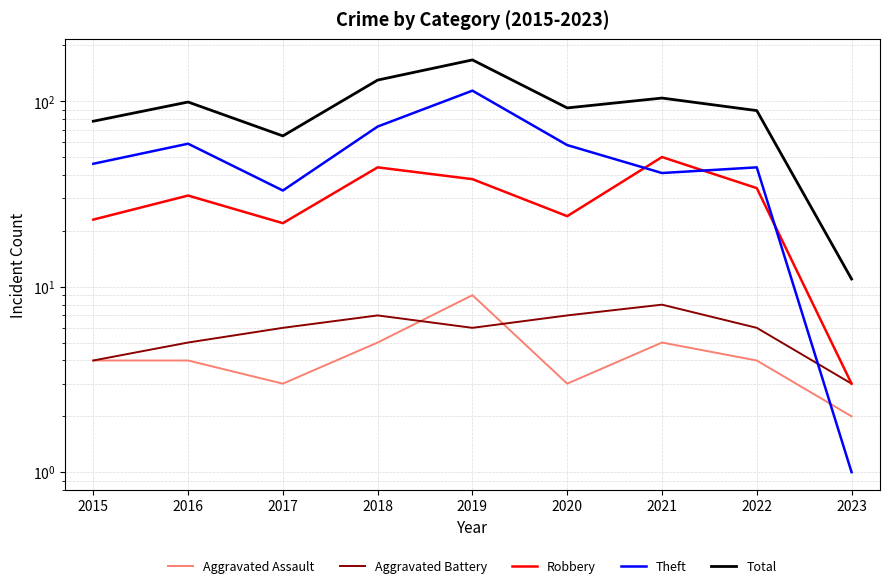

What is the sum of all Theft values?

469